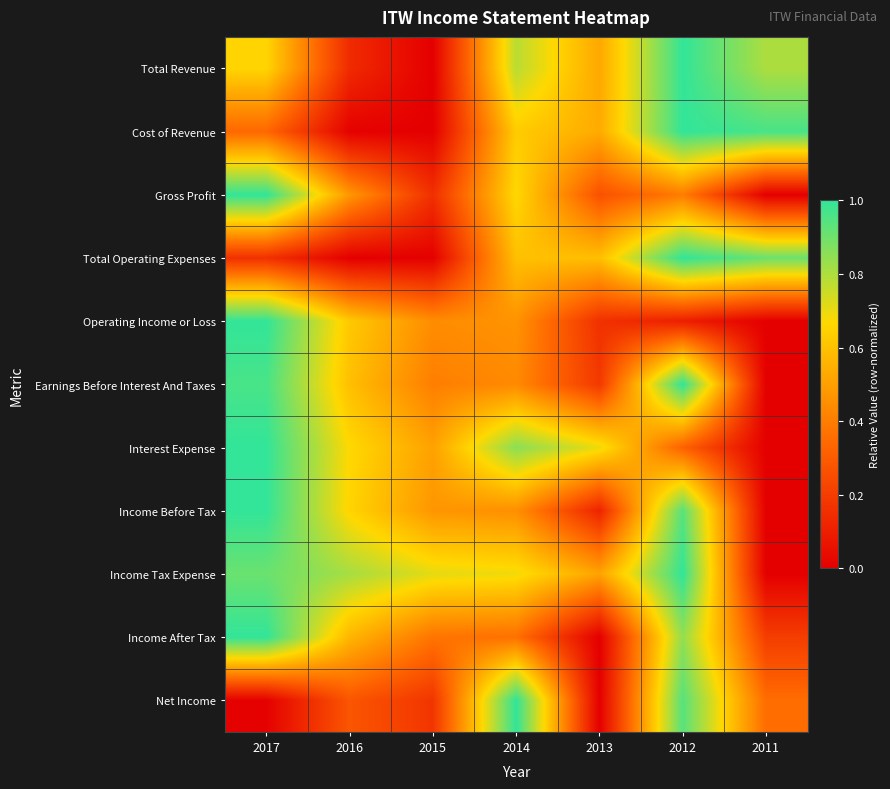

At how many categories does at least one series exceed 0?

7